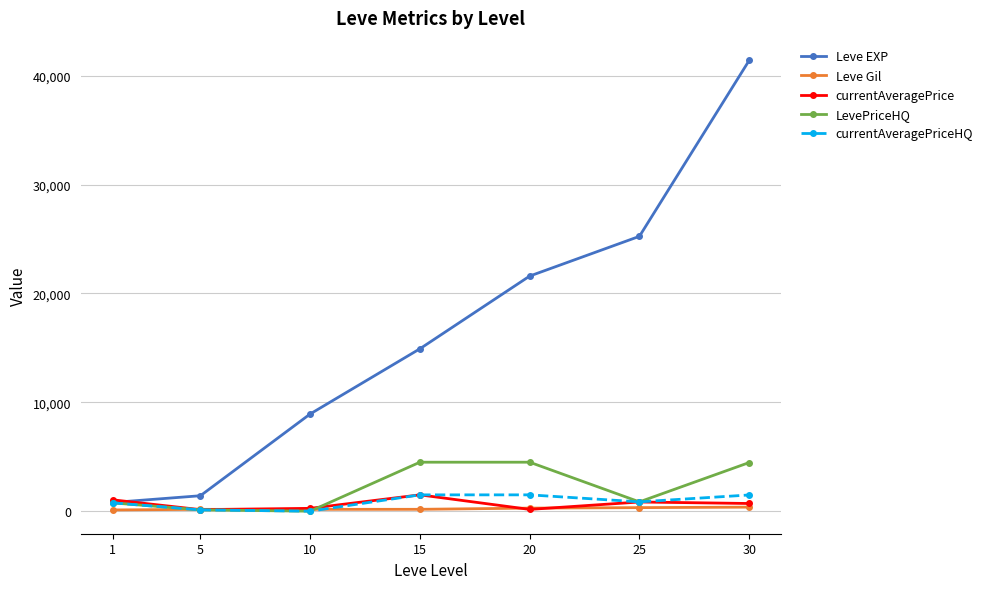

What is the value of the Leve EXP point at the 7th from the left?

41410.0